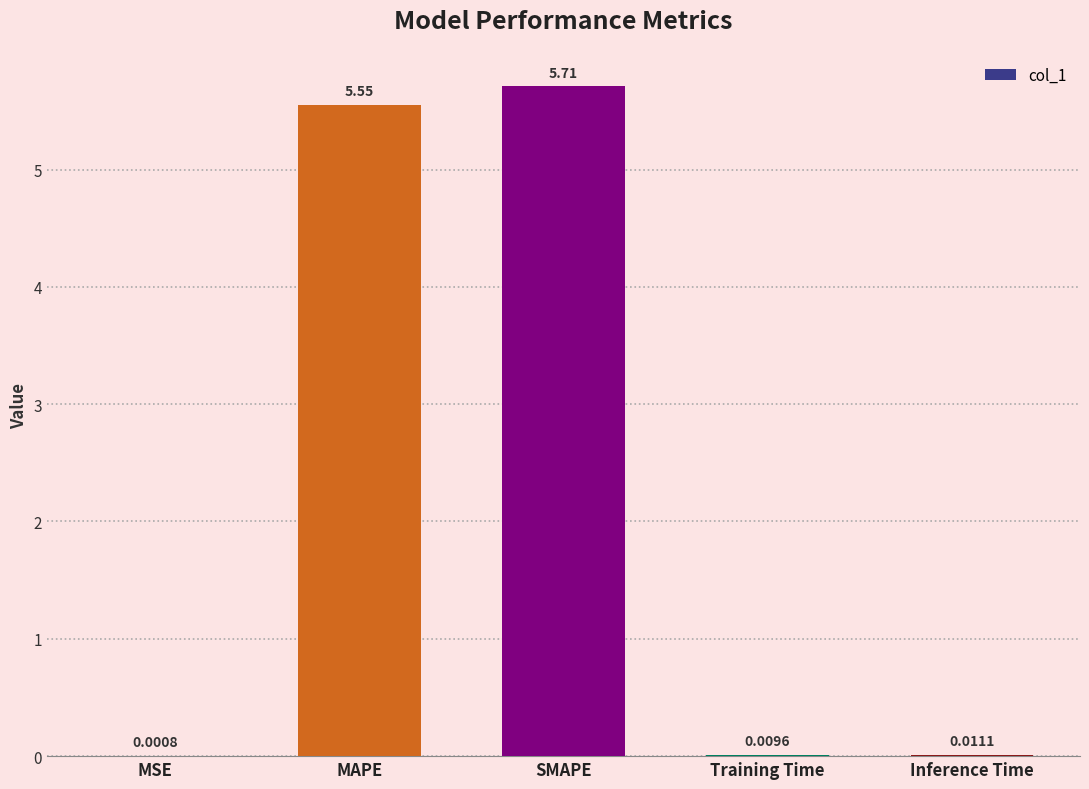

Are the bars horizontal?

No